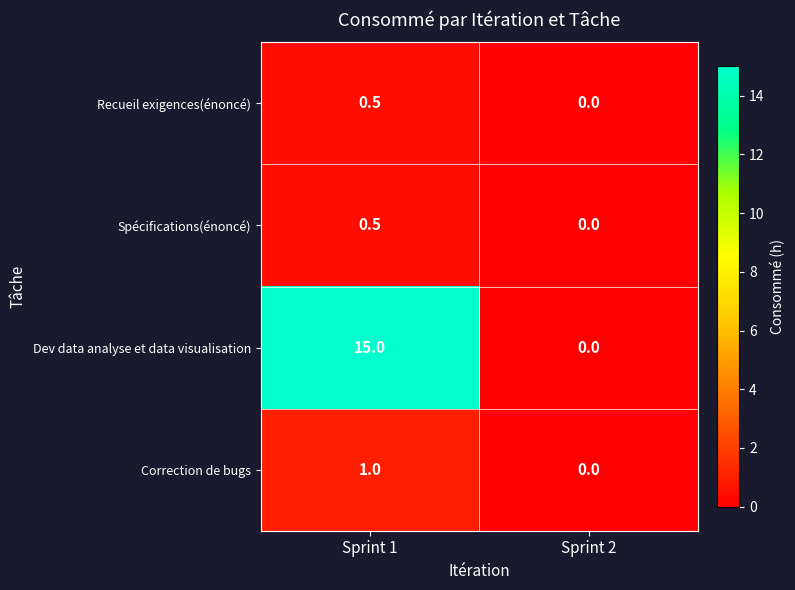

Reading left to right, extract all data points from this chart.

Recueil exigences(énoncé): 0.5	0.0
Spécifications(énoncé): 0.5	0.0
Dev data analyse et data visualisation: 15.0	0.0
Correction de bugs: 1.0	0.0